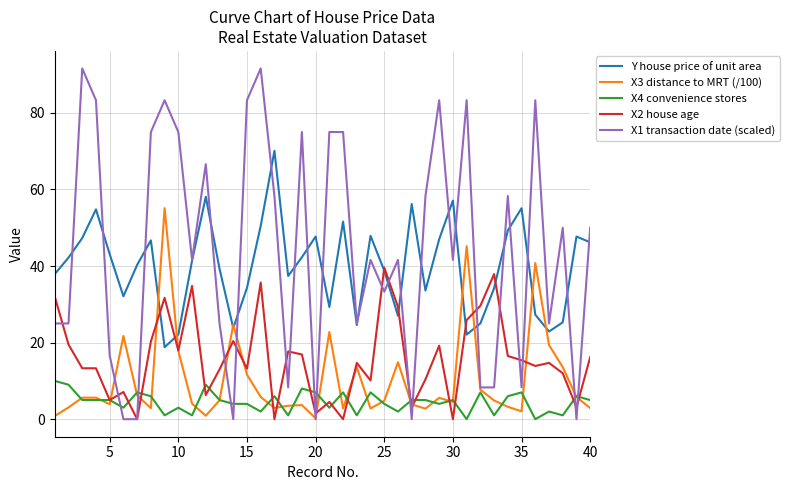

Rank the series by their maximum value, from lowest to highest.

X4 convenience stores, X2 house age, X3 distance to MRT (/100), Y house price of unit area, X1 transaction date (scaled)